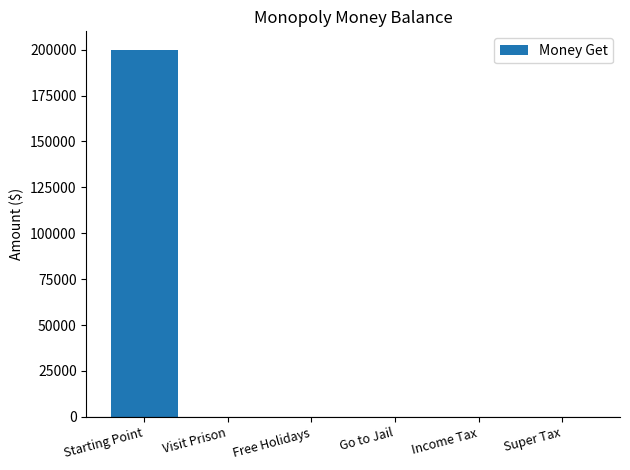

What is the sum of the values at Super Tax and Starting Point?

200000